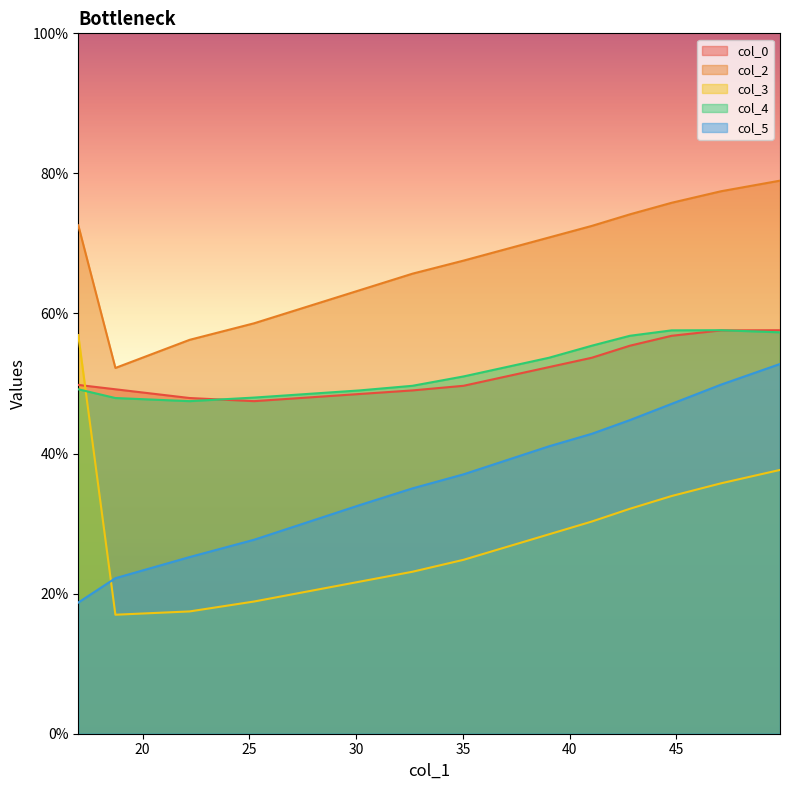

Which series has the largest total across all categories?

col_2